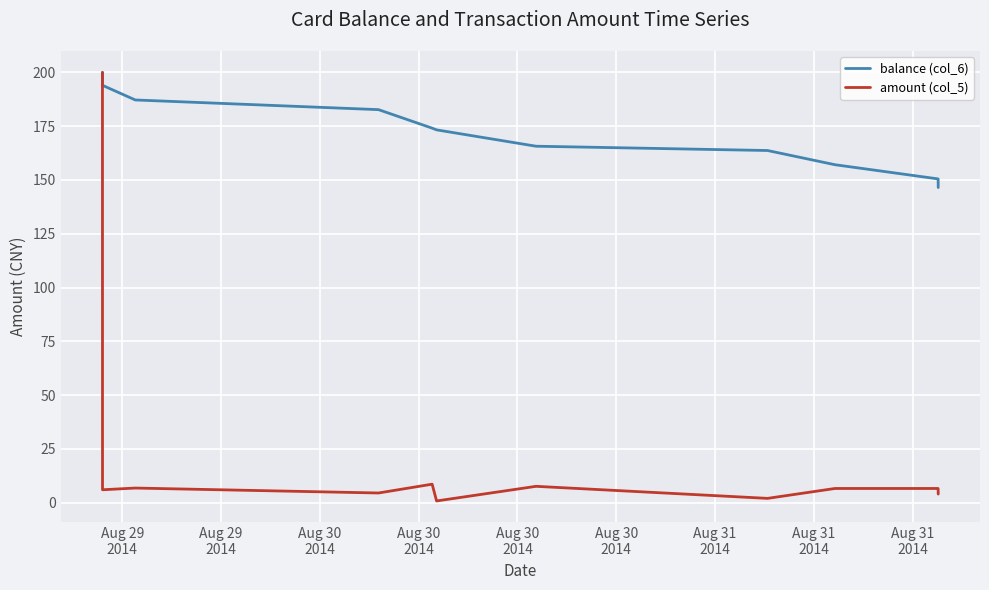

What is the average value of the balance (col_6) series?

172.3